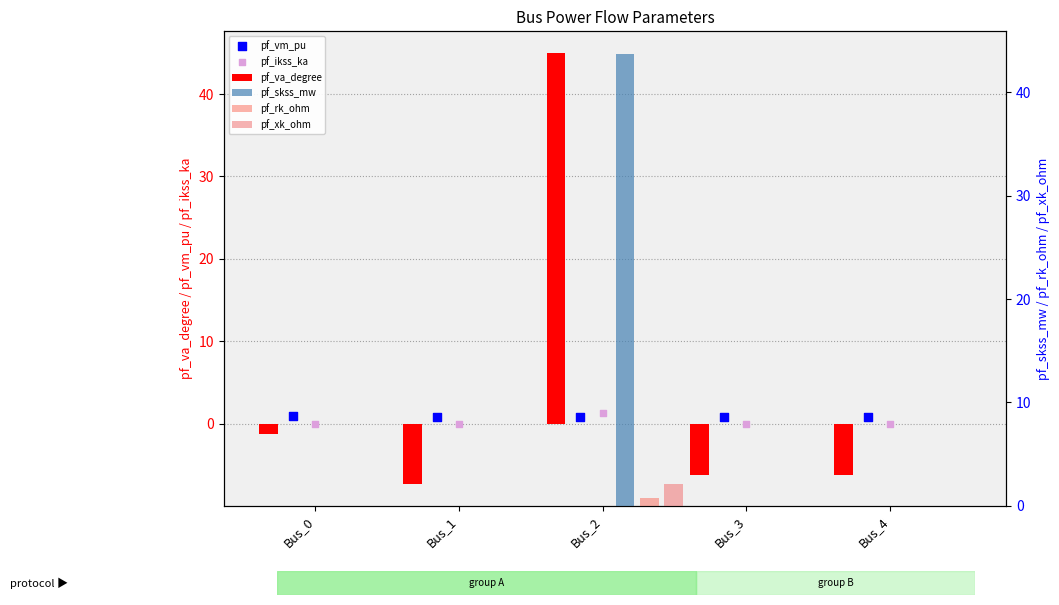

Is the value of pf_xk_ohm at Bus_0 greater than the value of pf_vm_pu at Bus_0?

No